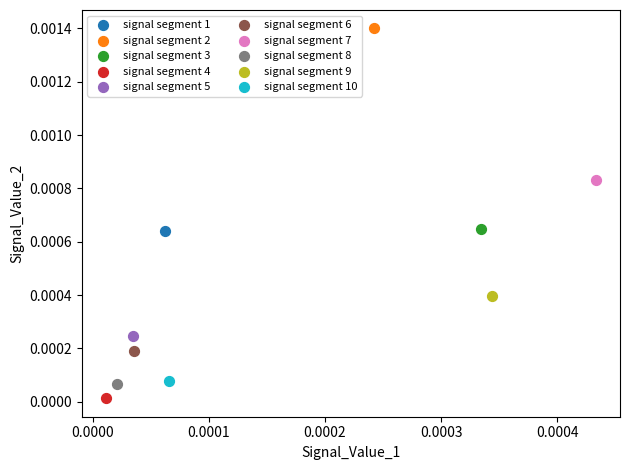

Which series reaches the minimum Y coordinate?

signal segment 4